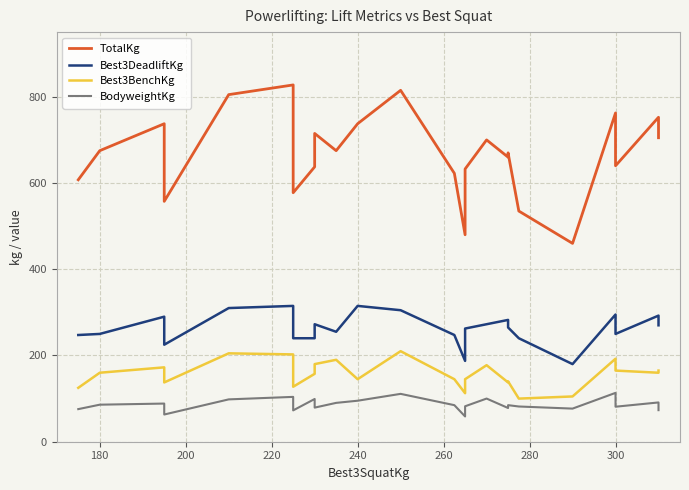

How many lines are shown in the chart?

4